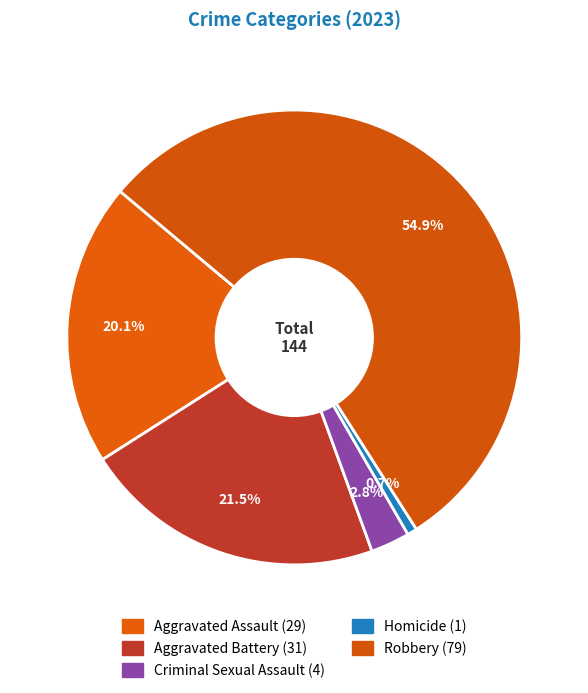

How many slices are in this pie chart?

5